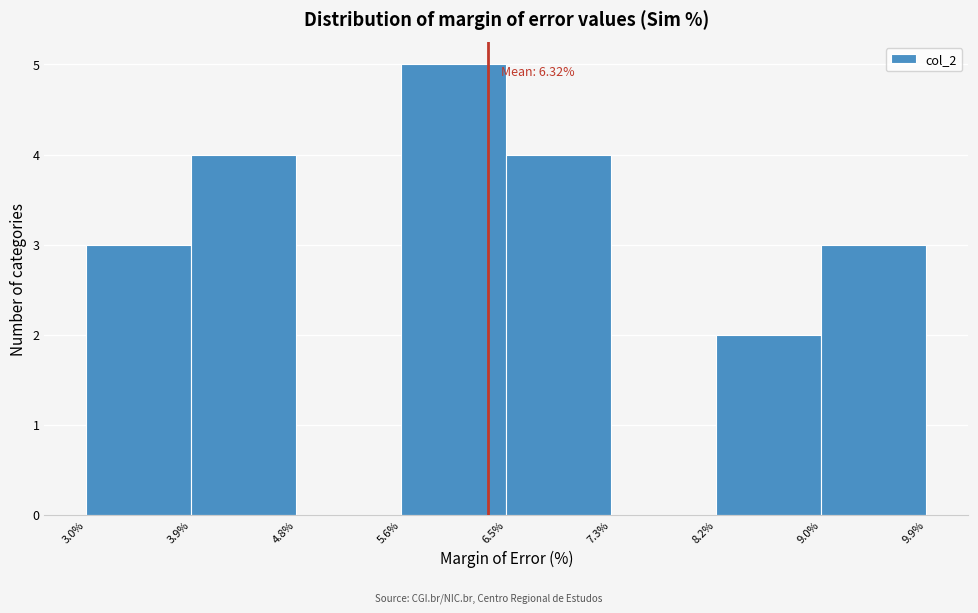

Over which range of the x-axis is the bar tallest?

5.6% to 6.5%